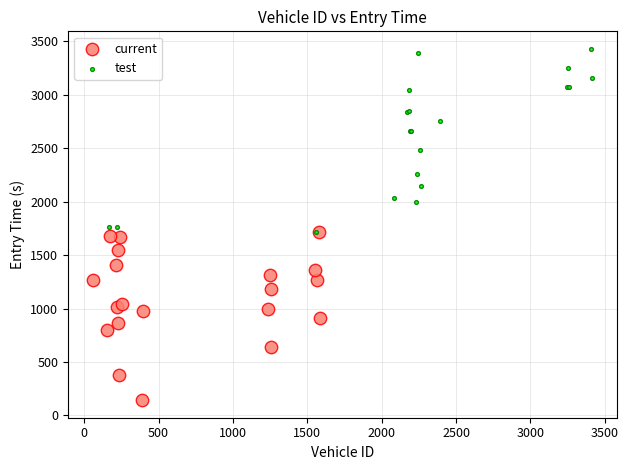

Which series has the largest Y range (max minus min)?

test